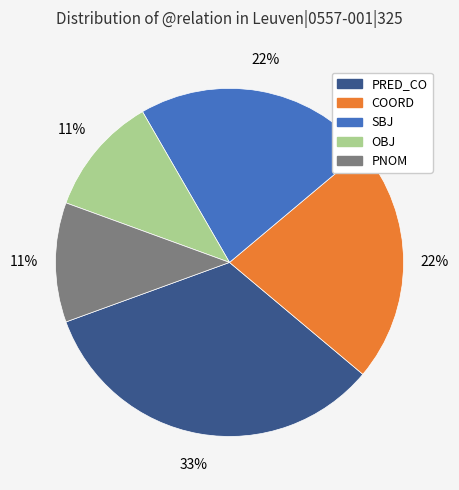

To the nearest percent, what is the difference between the largest and smallest slice percentages?

22%